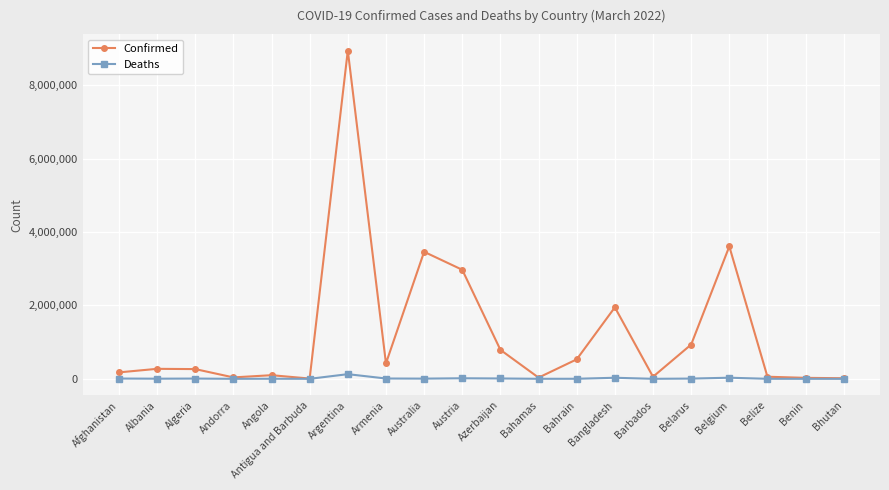

In Deaths, how many points are higher than both neighbors (excluding endpoints)?

6